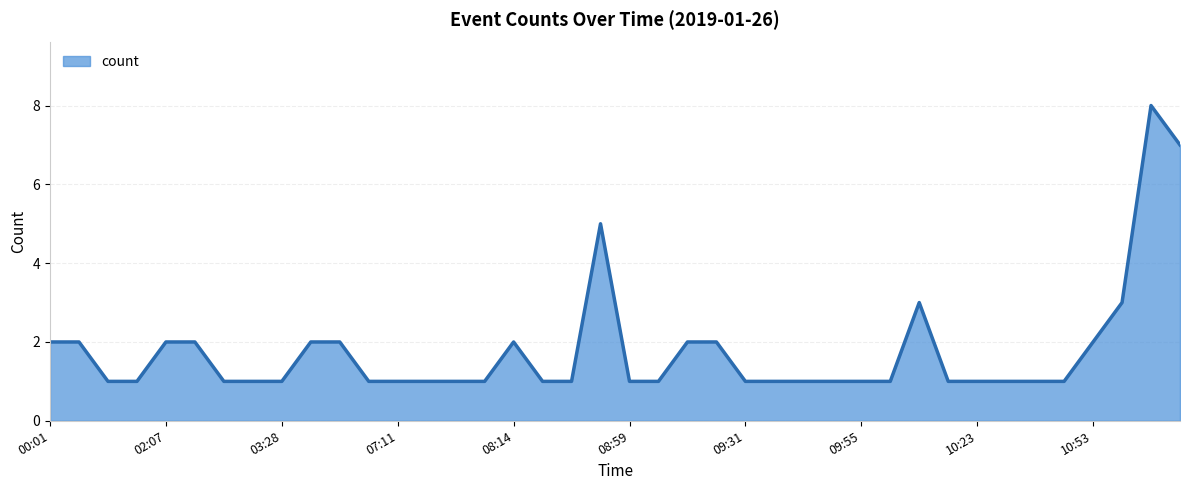

What is the difference between the maximum and minimum values?

7